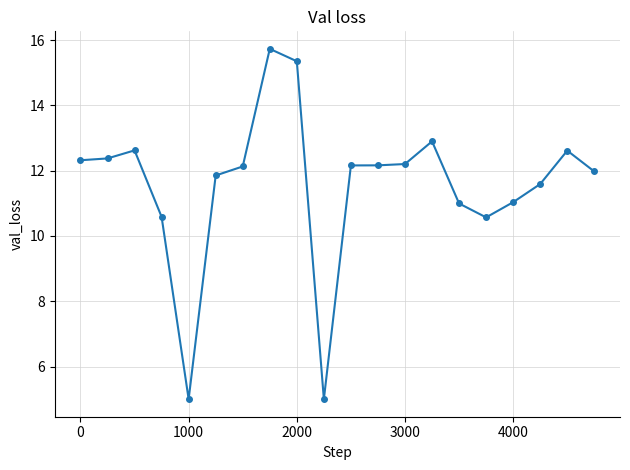

What is the value of the 7th point from the left?

12.1